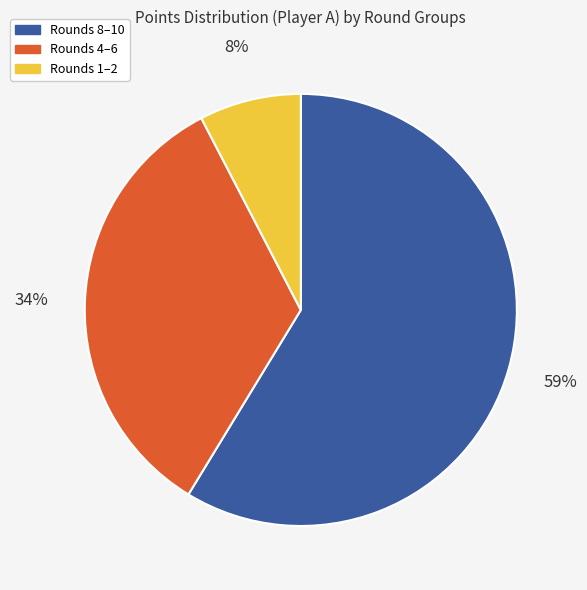

Is there a majority slice in this chart?

Yes